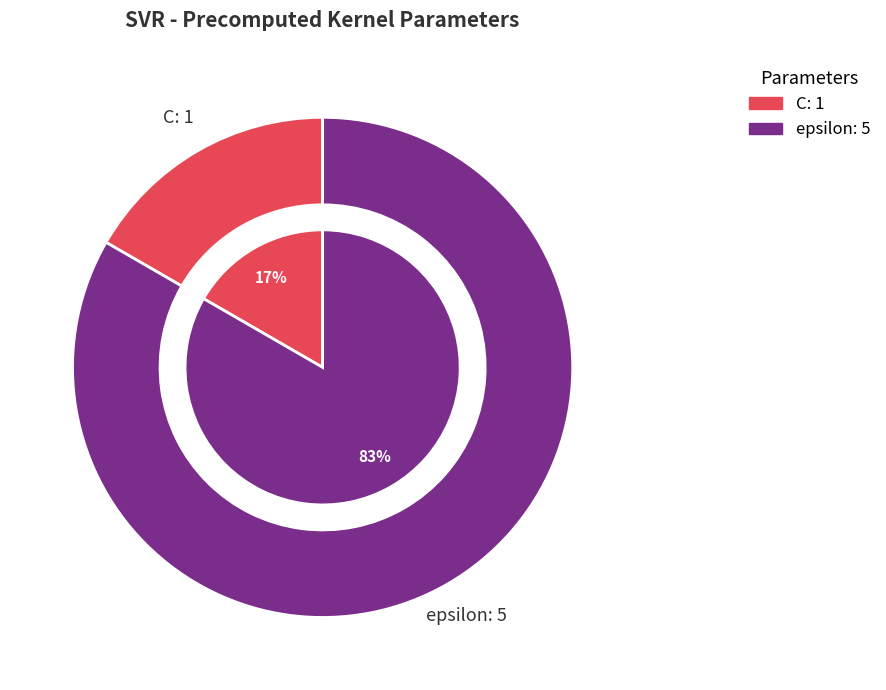

Which has a higher value, epsilon or C?

epsilon